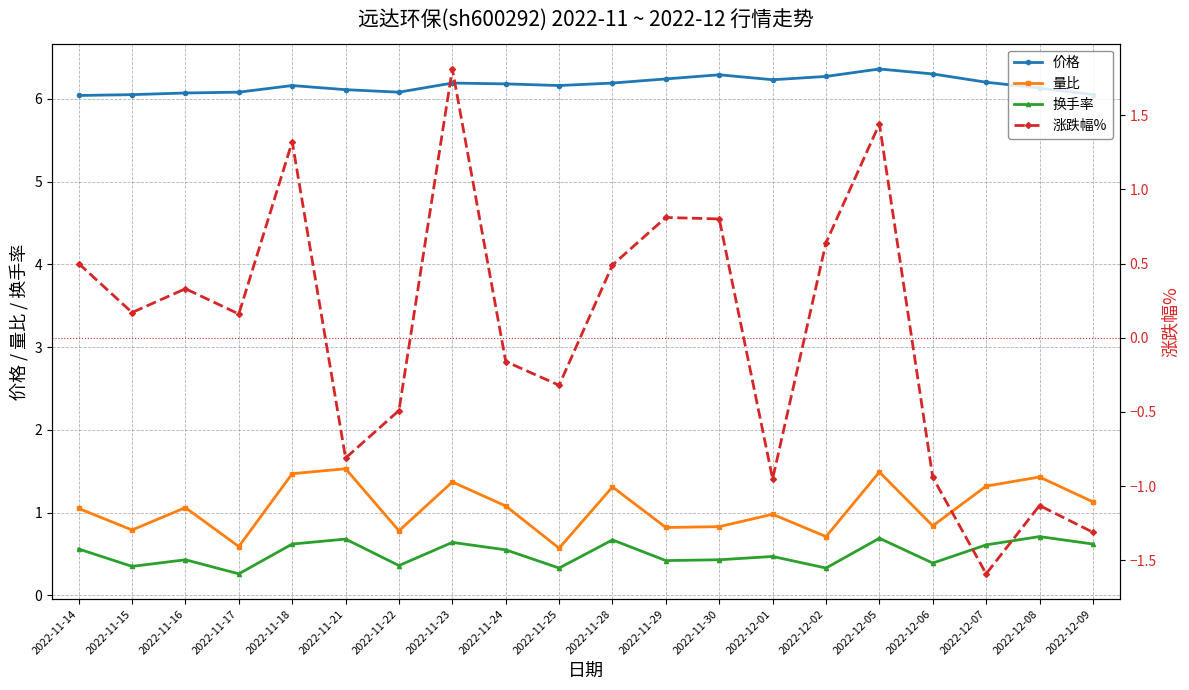

The 价格 series shows 1.4 at 2022-11-23. True or false?

False